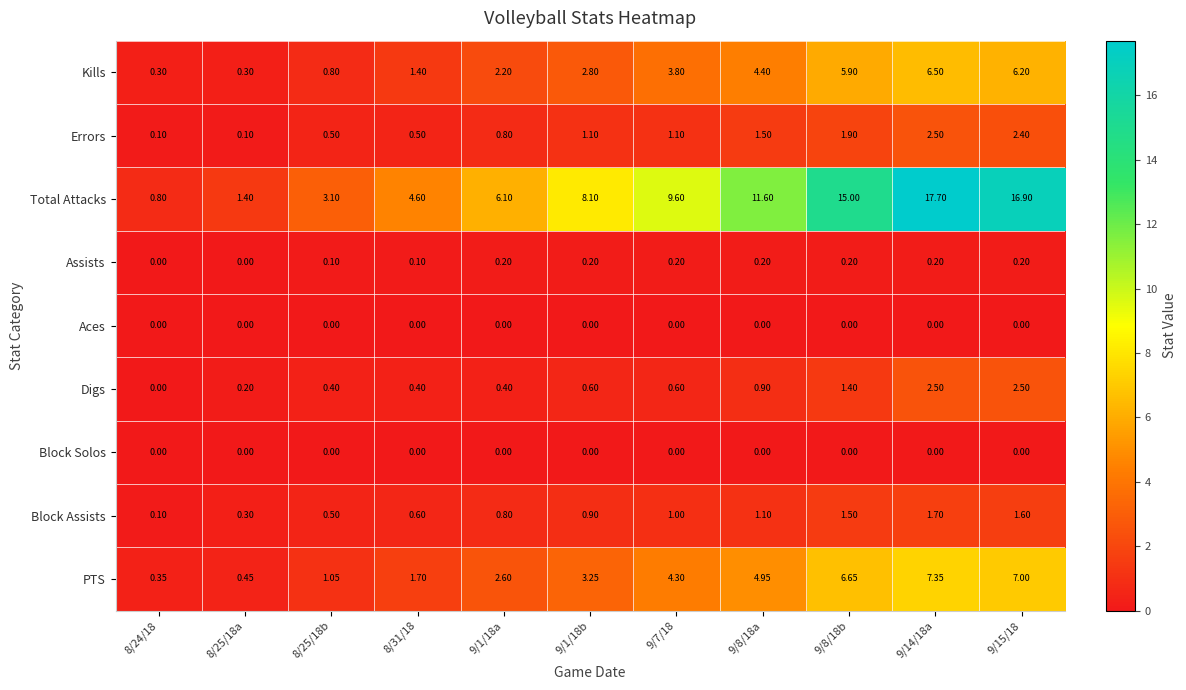

What is the maximum value shown in the chart?

17.7